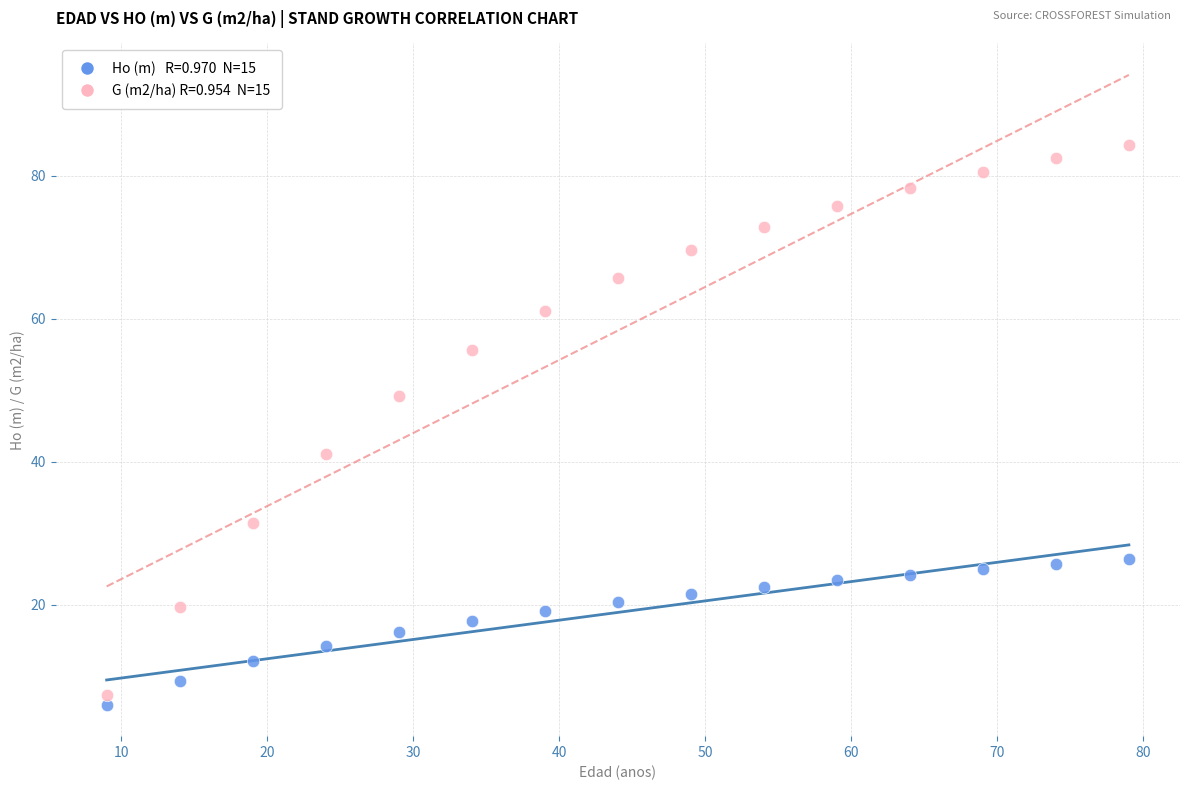

Across all data points, what is the range of X values (max minus min)?

70.0